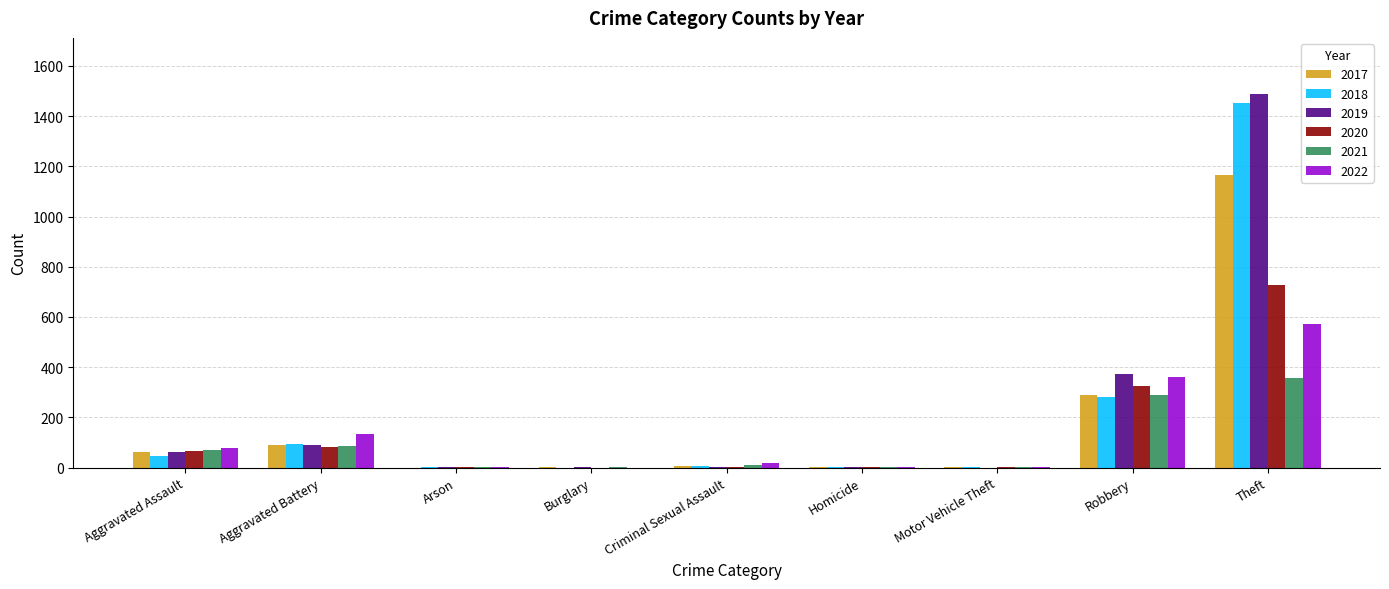

How many groups of bars are there?

9